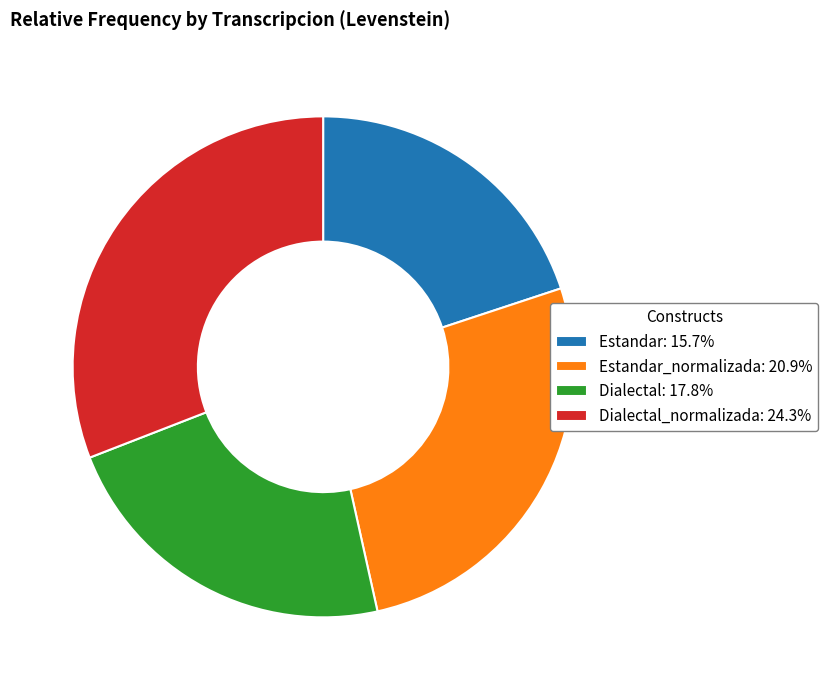

Is there any slice that represents more than half of the pie?

No